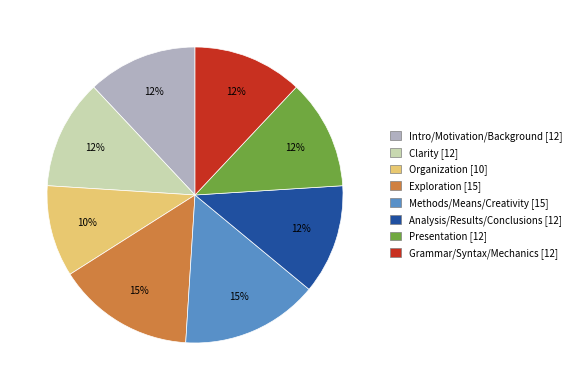

To the nearest percent, what is the average slice percentage?

12%